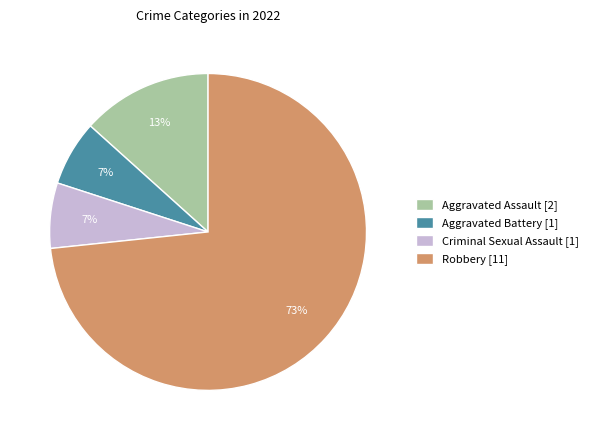

Do Aggravated Assault and Robbery together represent more than half of the pie?

Yes